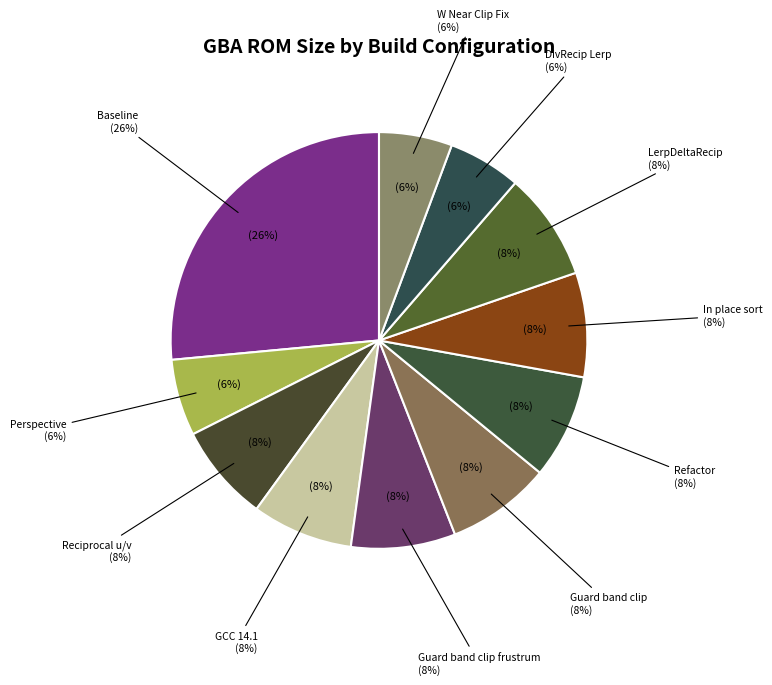

What is the largest slice in the pie chart?

Baseline